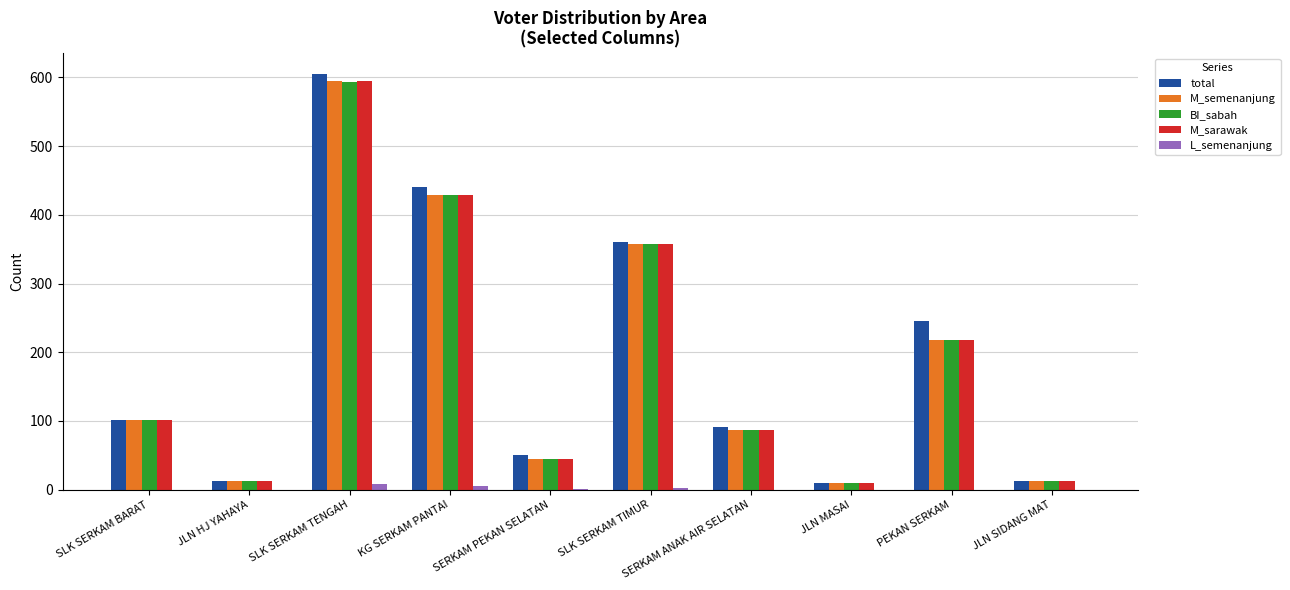

Which label corresponds to the largest value in the chart?

SLK SERKAM TENGAH